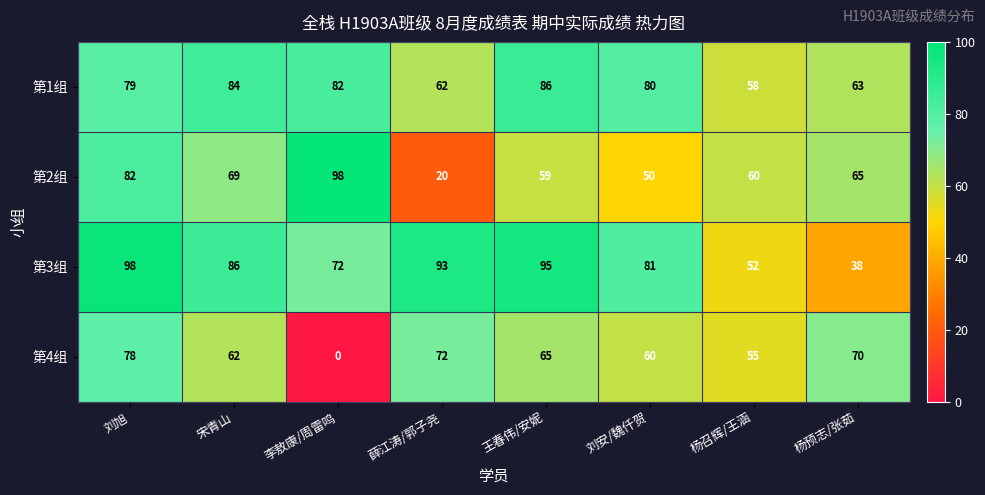

Which category has the lowest value across all series?

李敖康/周雷鸣